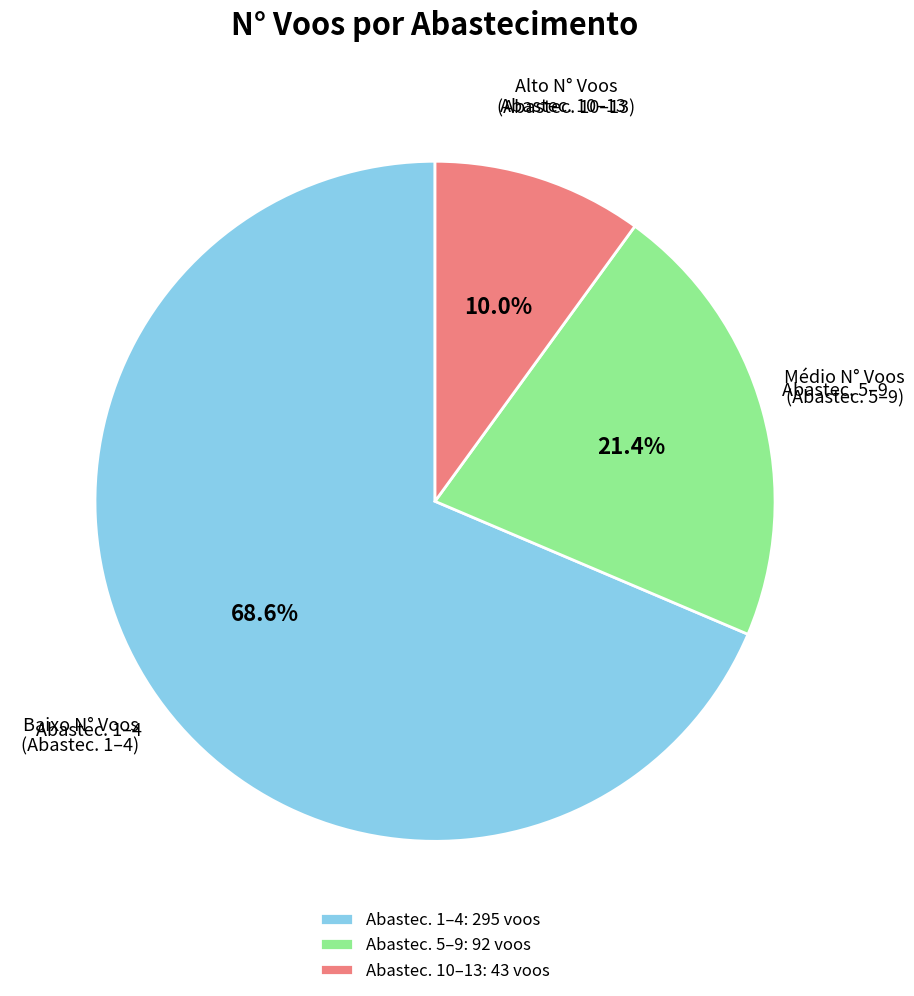

What is the total percentage of Abastec. 10–13: 43 voos and Abastec. 5–9: 92 voos?

31.4%